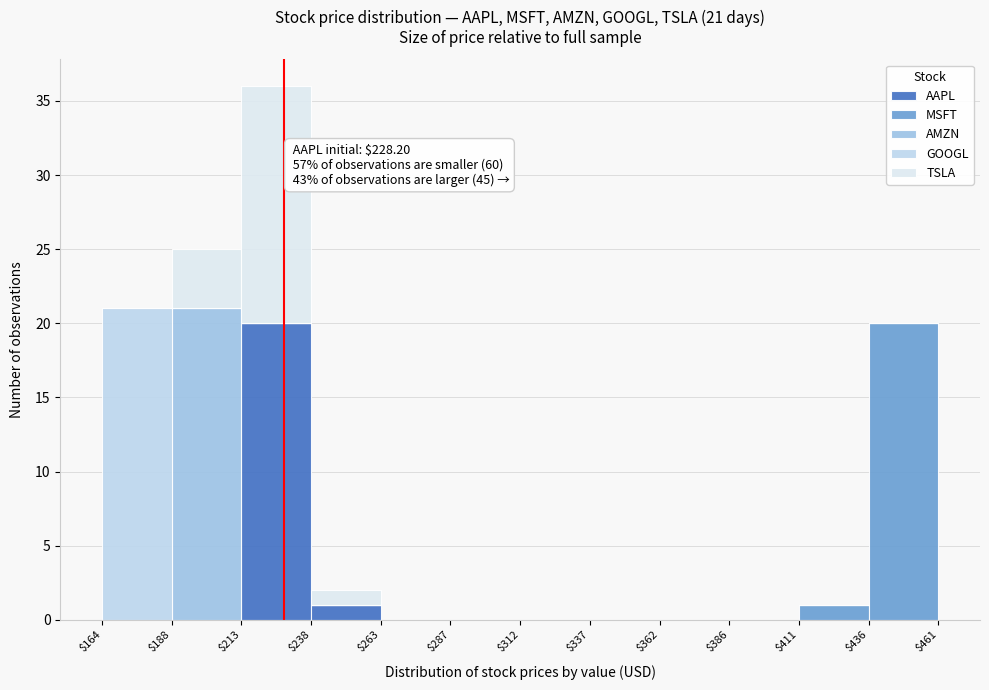

Which range on the x-axis has the tallest stacked bar (by total height)?

$213 to $238